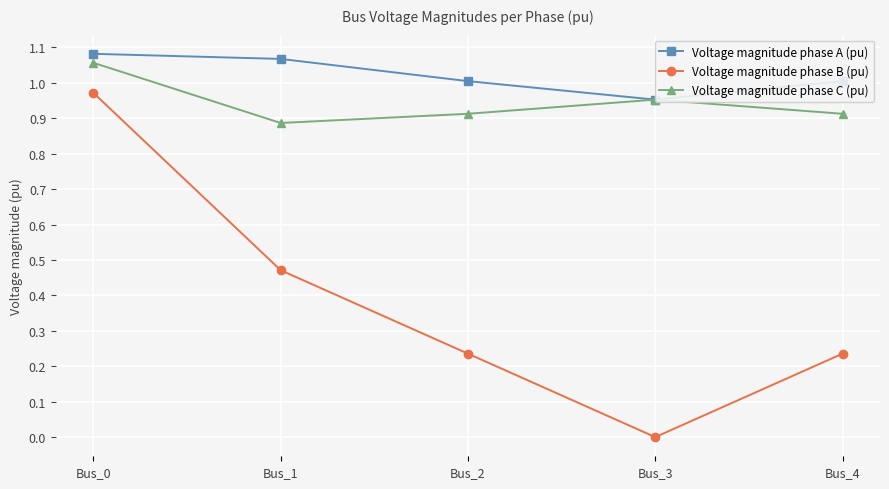

List the labels in order of Voltage magnitude phase B (pu) value, smallest first.

Bus_3, Bus_2, Bus_4, Bus_1, Bus_0